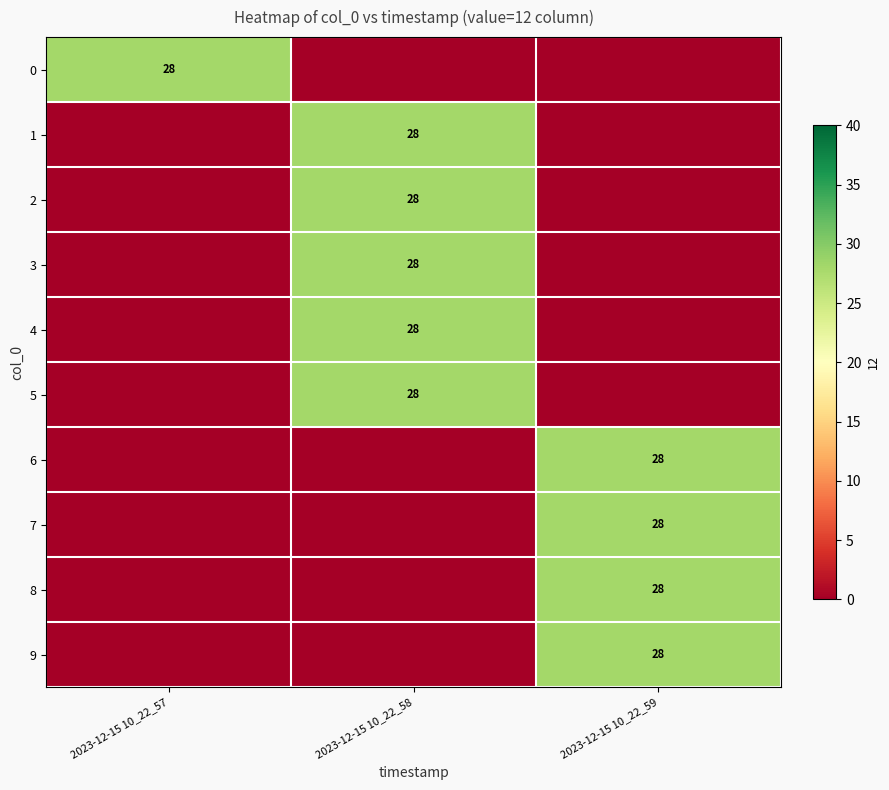

At how many categories does at least one series exceed 16?

3